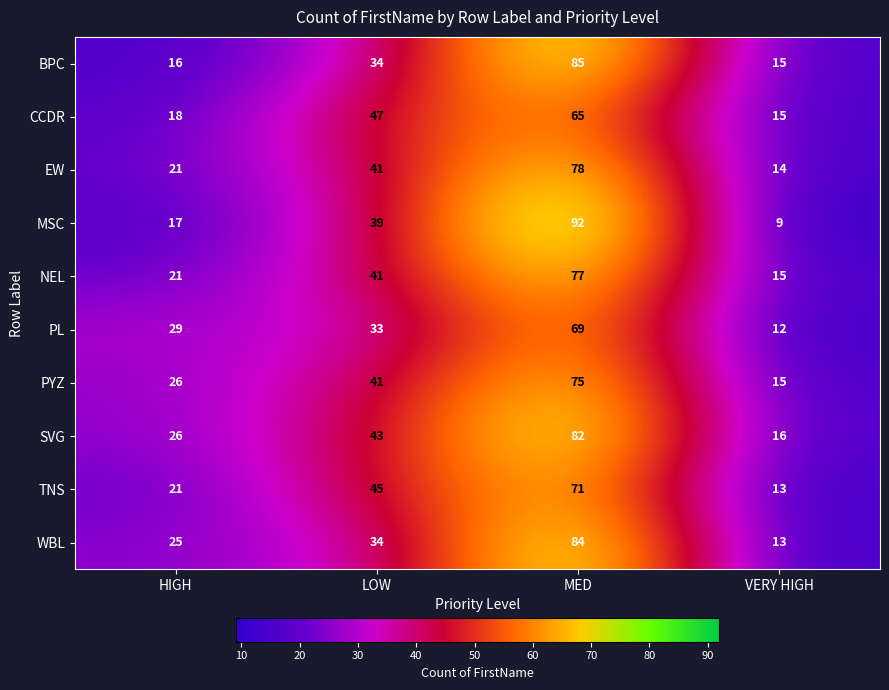

Is it true that TNS equals 8 at VERY HIGH?

False